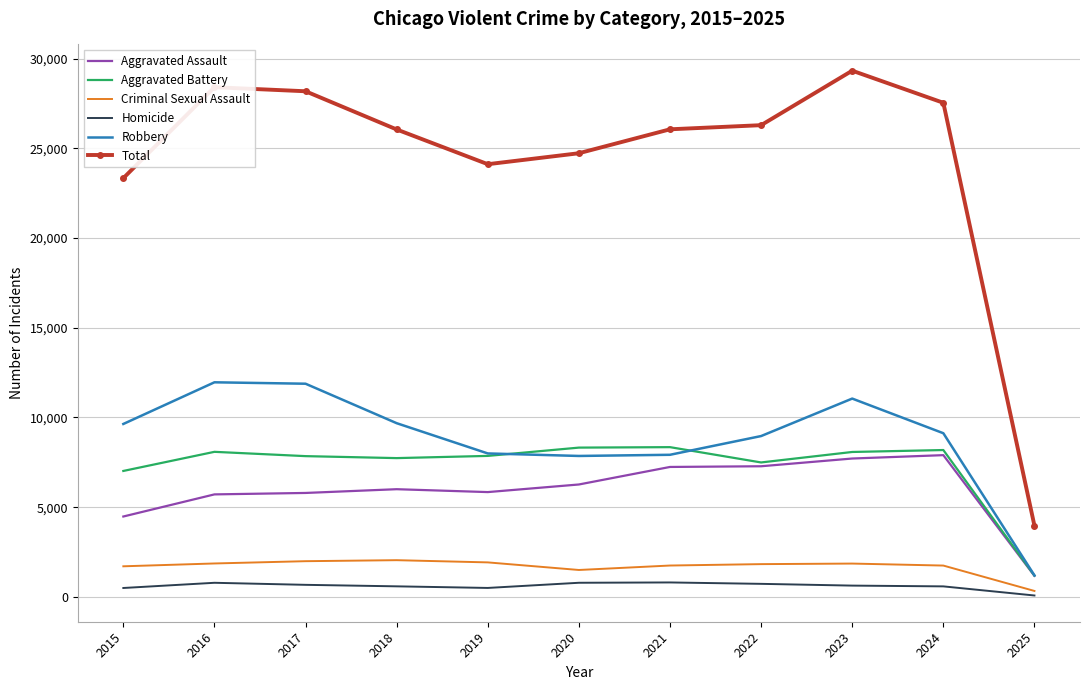

What are all the series names shown in the legend?

Aggravated Assault, Aggravated Battery, Criminal Sexual Assault, Homicide, Robbery, Total